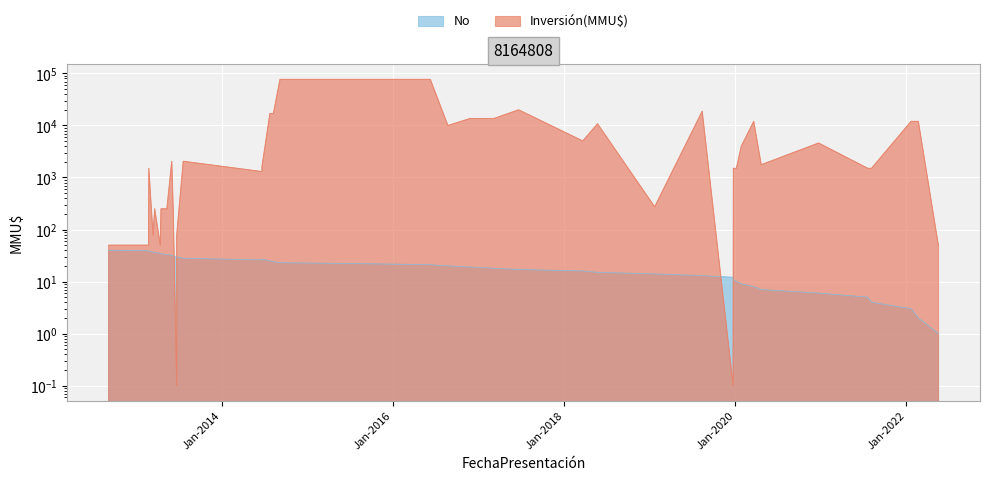

At which label is the value closest to 20?

08/06/2016